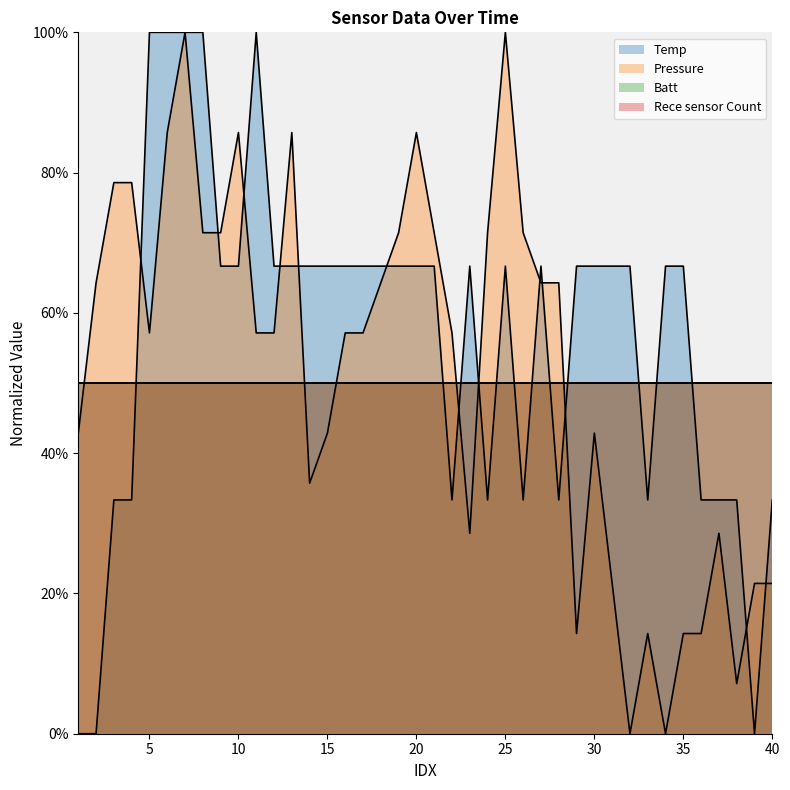

The Pressure series shows 0.1 at 29. True or false?

True